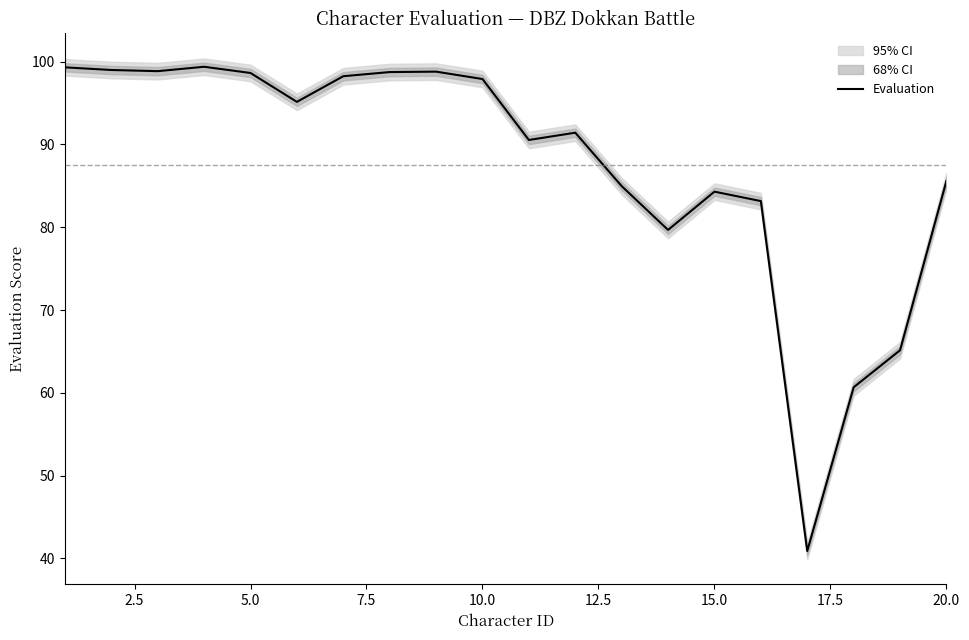

What is the lowest value of the Evaluation series?

40.9